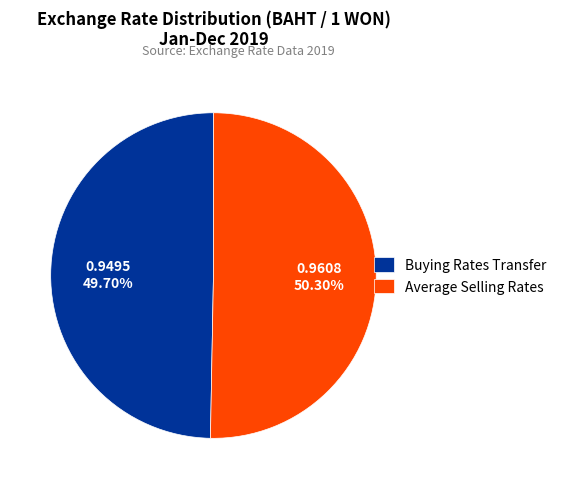

Combined, do Buying Rates Transfer and Average Selling Rates account for over 50%?

Yes